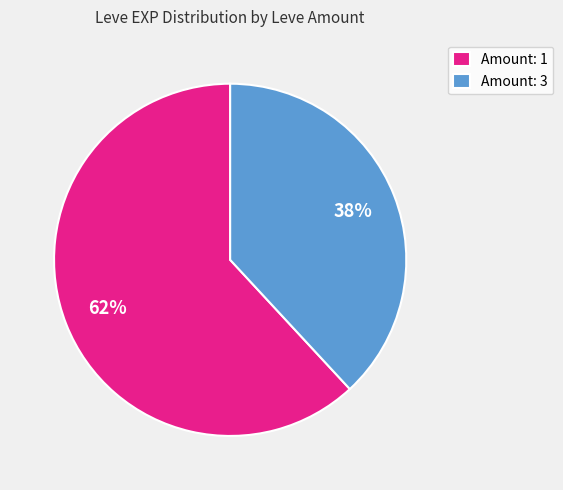

Is the sum of Amount: 3 and Amount: 1 greater than half?

Yes